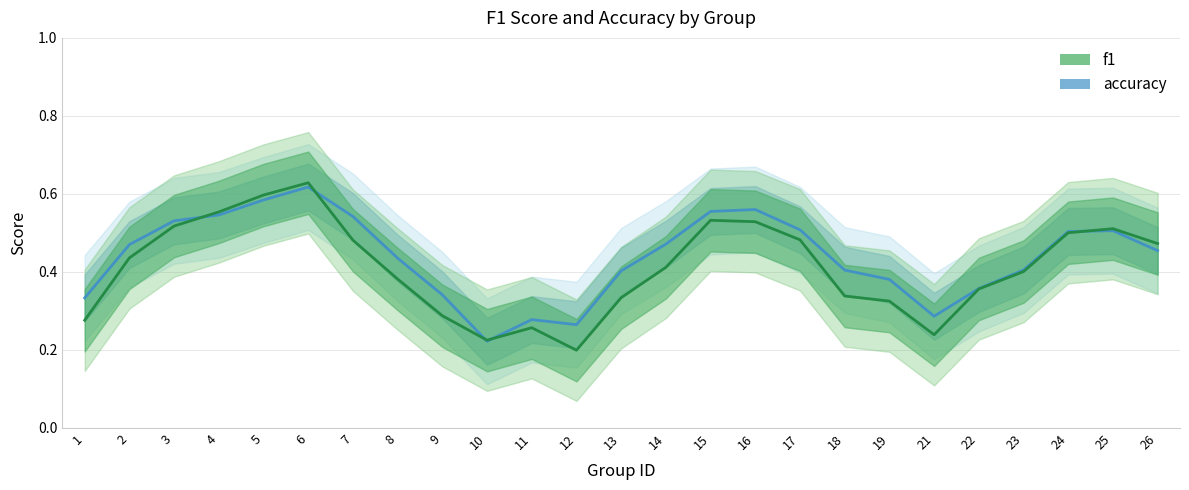

What is the average value of the f1 series?

0.4